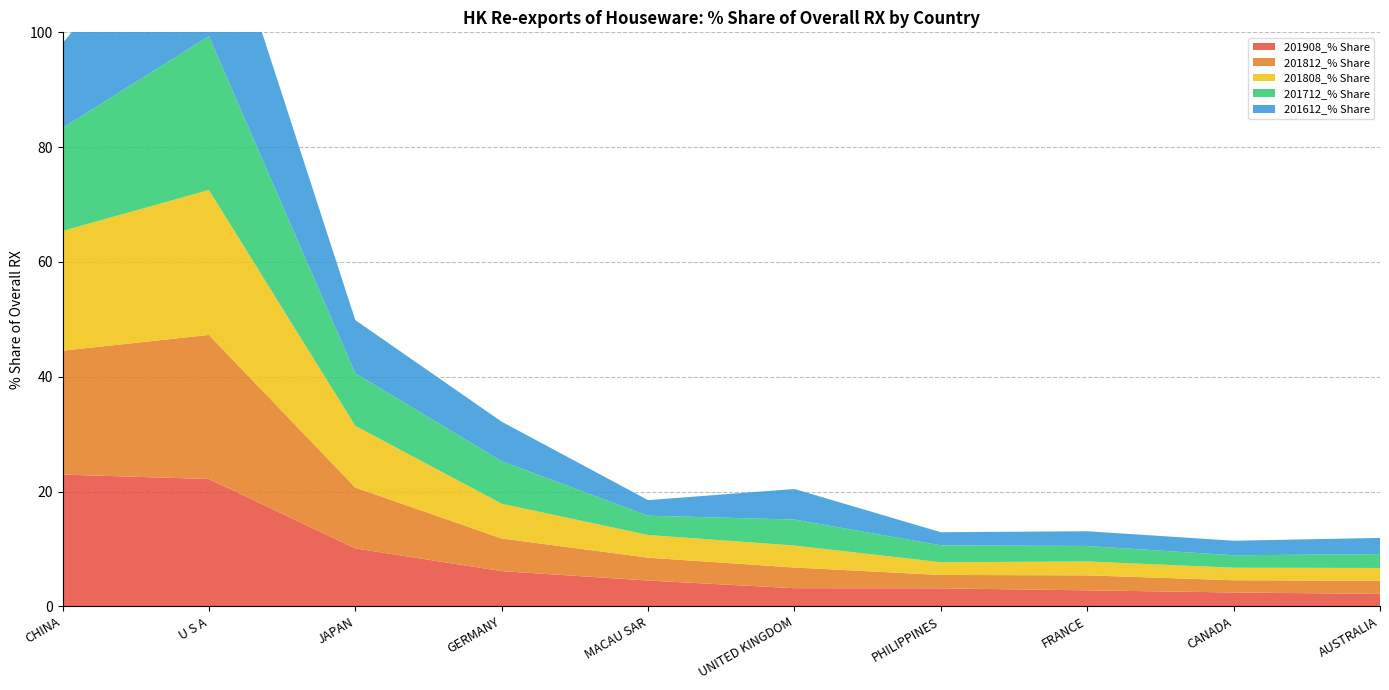

Reading left to right, extract all data points from this chart.

201908_% Share: CHINA=23.0	U S A=22.2	JAPAN=10.1	GERMANY=6.1	MACAU SAR=4.5	UNITED KINGDOM=3.2	PHILIPPINES=3.1	FRANCE=2.8	CANADA=2.4	AUSTRALIA=2.2
201812_% Share: CHINA=21.6	U S A=25.1	JAPAN=10.6	GERMANY=5.7	MACAU SAR=4.0	UNITED KINGDOM=3.6	PHILIPPINES=2.3	FRANCE=2.6	CANADA=2.1	AUSTRALIA=2.3
201808_% Share: CHINA=20.9	U S A=25.2	JAPAN=10.7	GERMANY=6.0	MACAU SAR=4.0	UNITED KINGDOM=3.8	PHILIPPINES=2.2	FRANCE=2.4	CANADA=2.2	AUSTRALIA=2.2
201712_% Share: CHINA=18.0	U S A=26.8	JAPAN=9.2	GERMANY=7.4	MACAU SAR=3.4	UNITED KINGDOM=4.5	PHILIPPINES=2.9	FRANCE=2.7	CANADA=2.2	AUSTRALIA=2.4
201612_% Share: CHINA=14.8	U S A=29.2	JAPAN=9.3	GERMANY=6.9	MACAU SAR=2.7	UNITED KINGDOM=5.3	PHILIPPINES=2.3	FRANCE=2.6	CANADA=2.5	AUSTRALIA=2.8